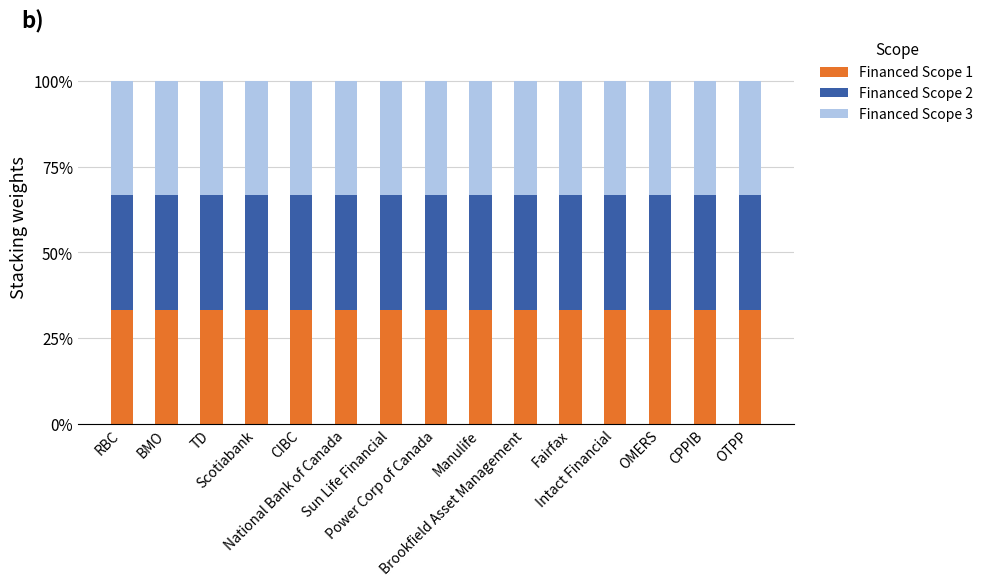

What is the average value of the Financed Scope 1 series?

33.3